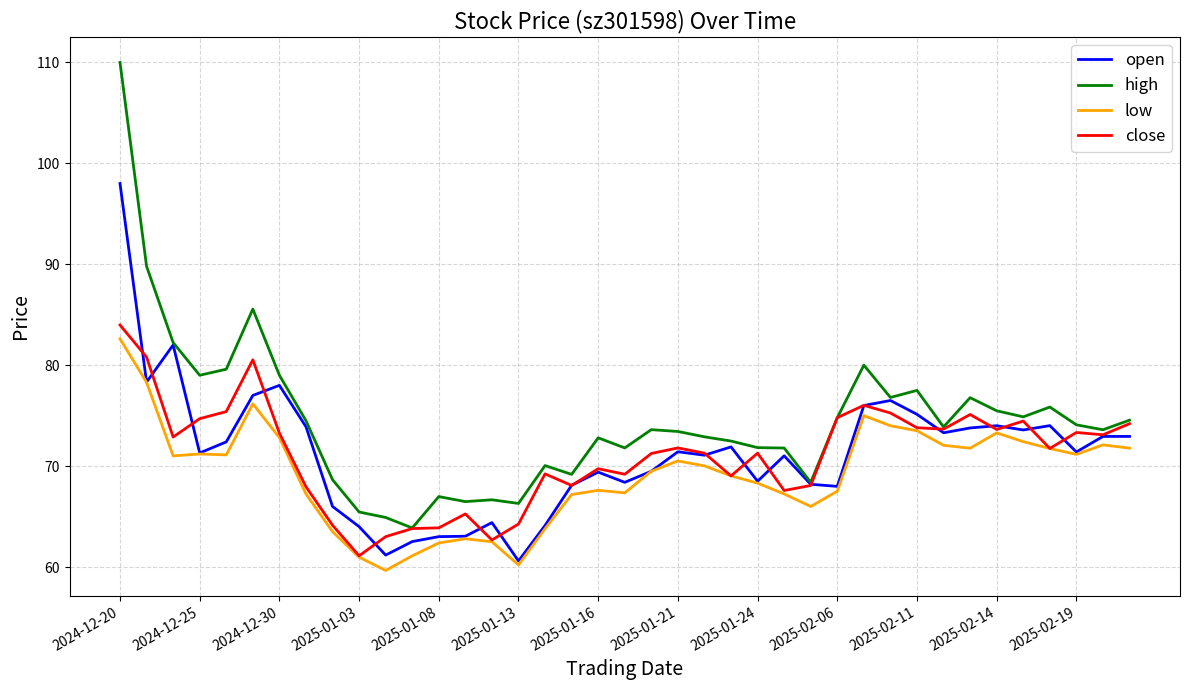

What is the highest value of the close series?

84.0